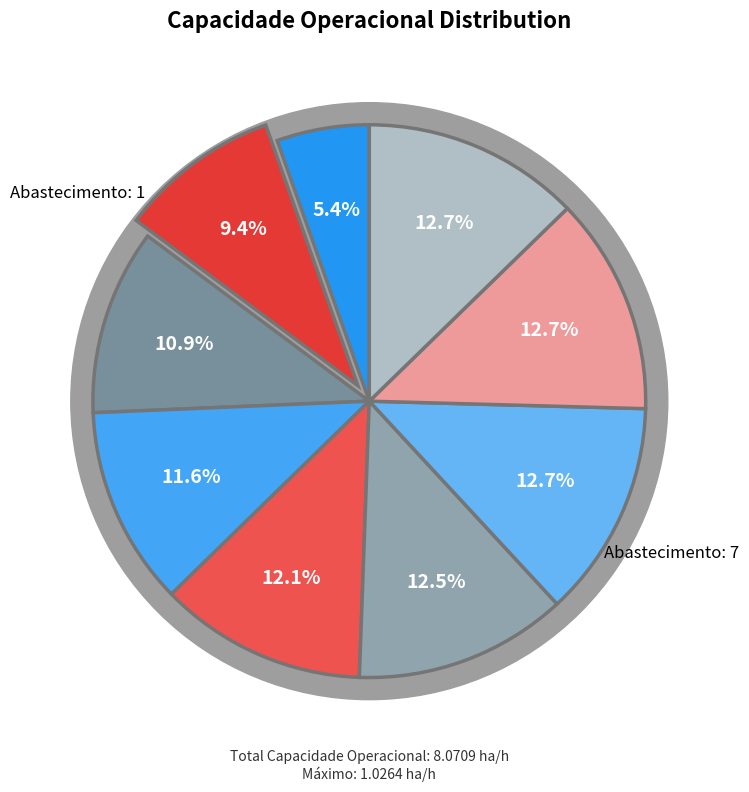

What is the change in value from 1 to 7?

+0.3